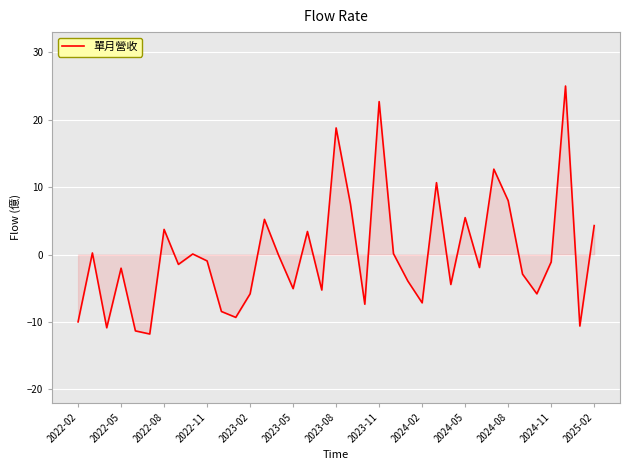

What is the minimum value shown in the chart?

-11.8